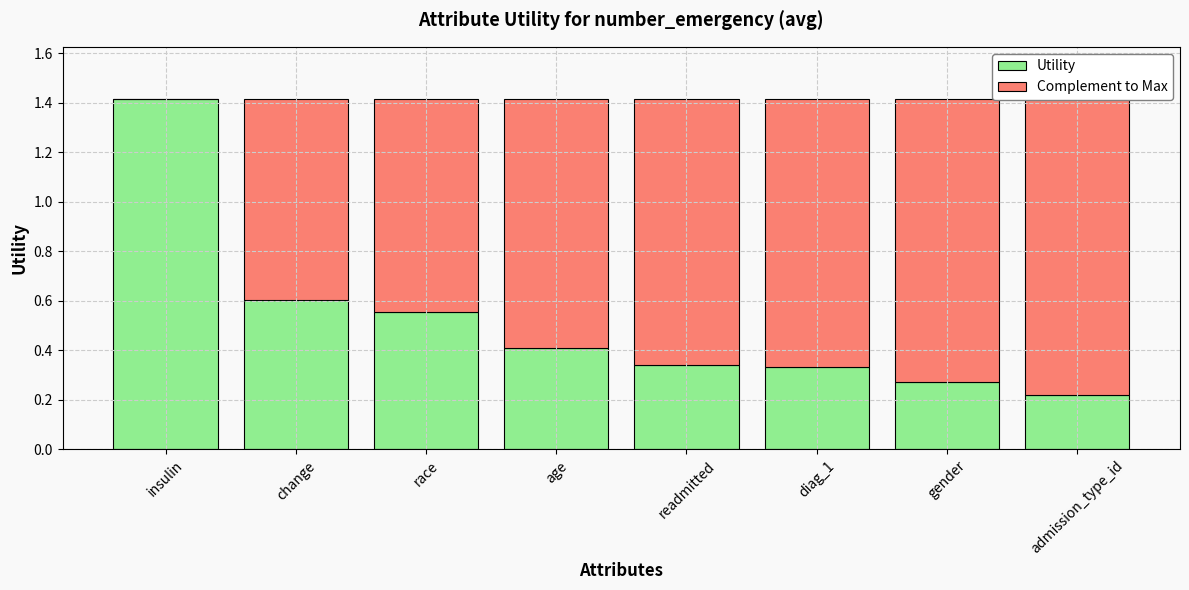

List the labels in order of Complement to Max value, largest first.

admission_type_id, gender, diag_1, readmitted, age, race, change, insulin